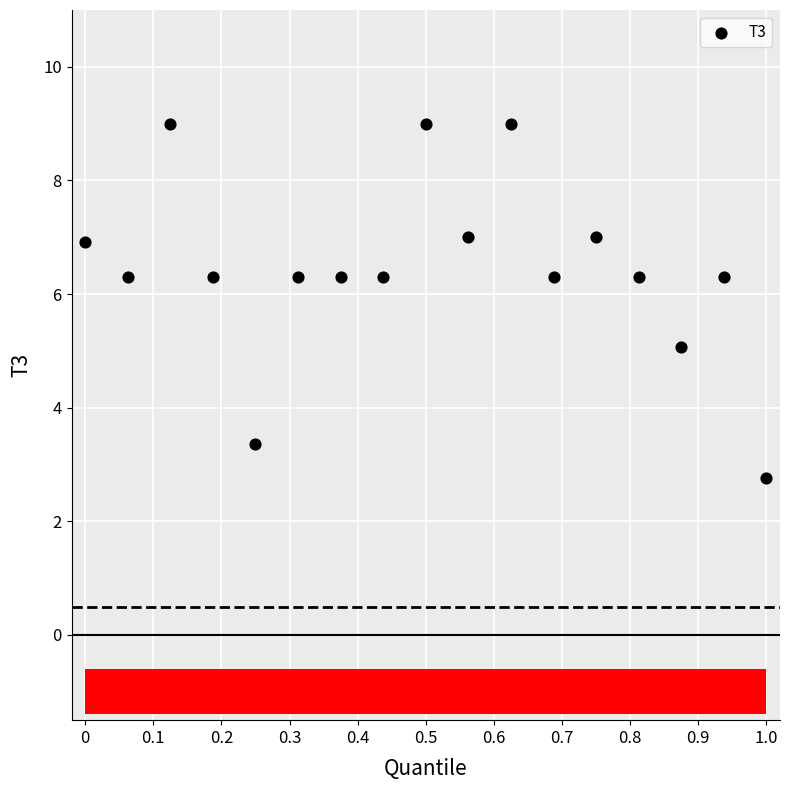

What is the range of X values (max minus min)?

1.0